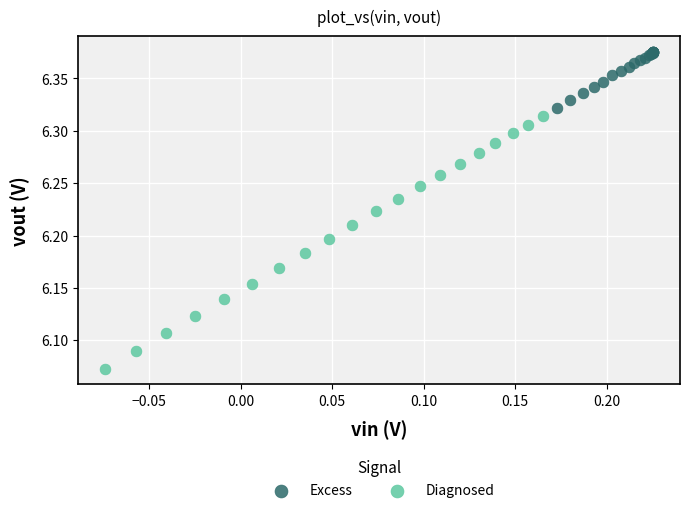

Which series reaches the maximum Y coordinate?

Excess